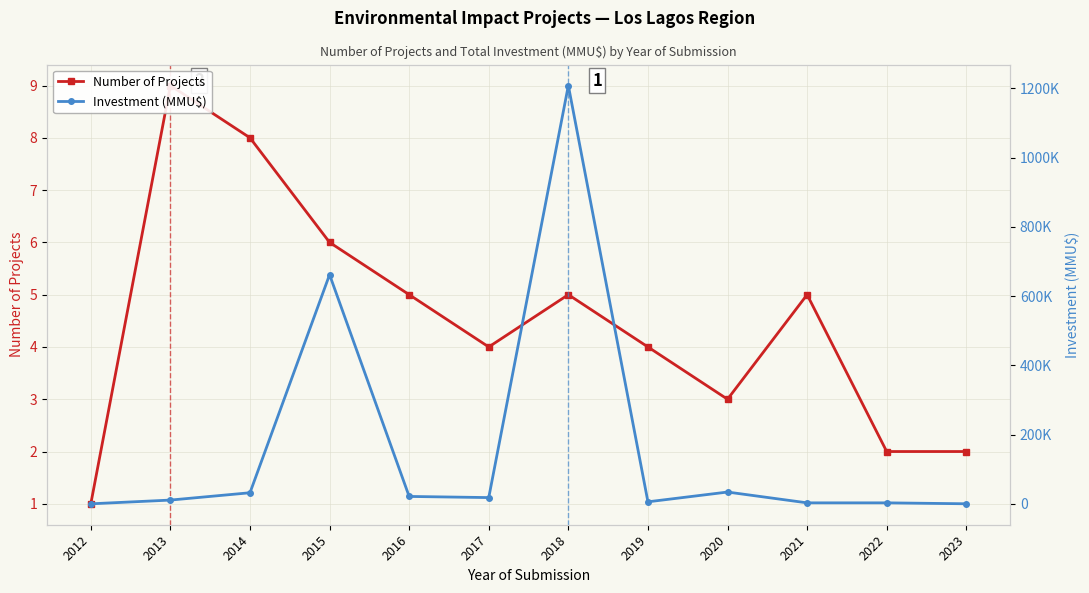

Which series has the widest spread of values?

Investment (MMU$)